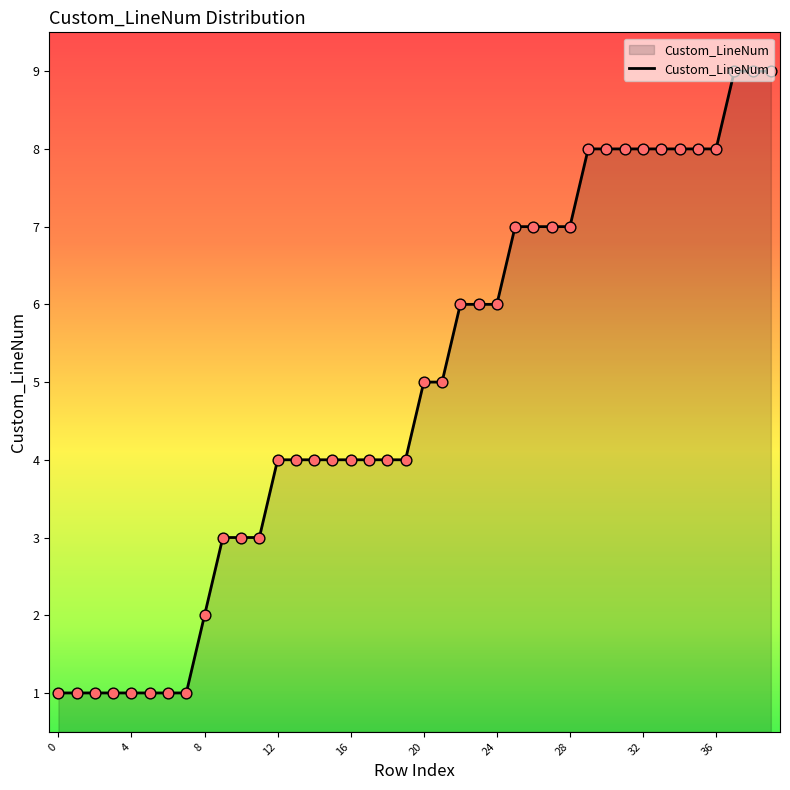

What is the difference between the maximum and minimum values?

8